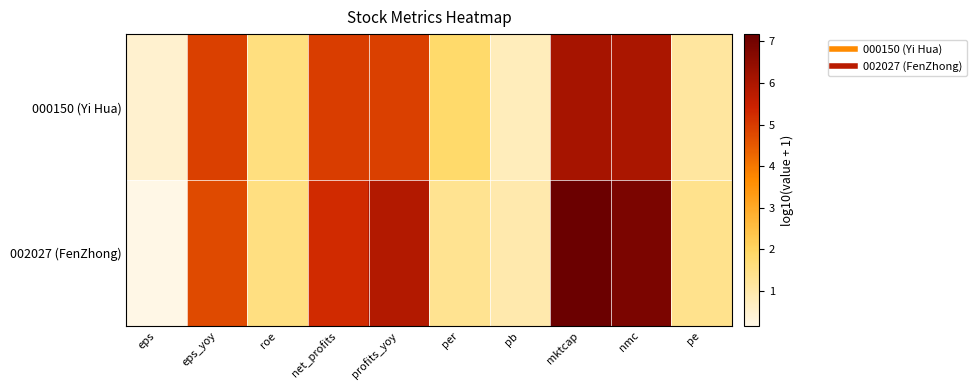

What is the minimum value shown in the chart?

0.2